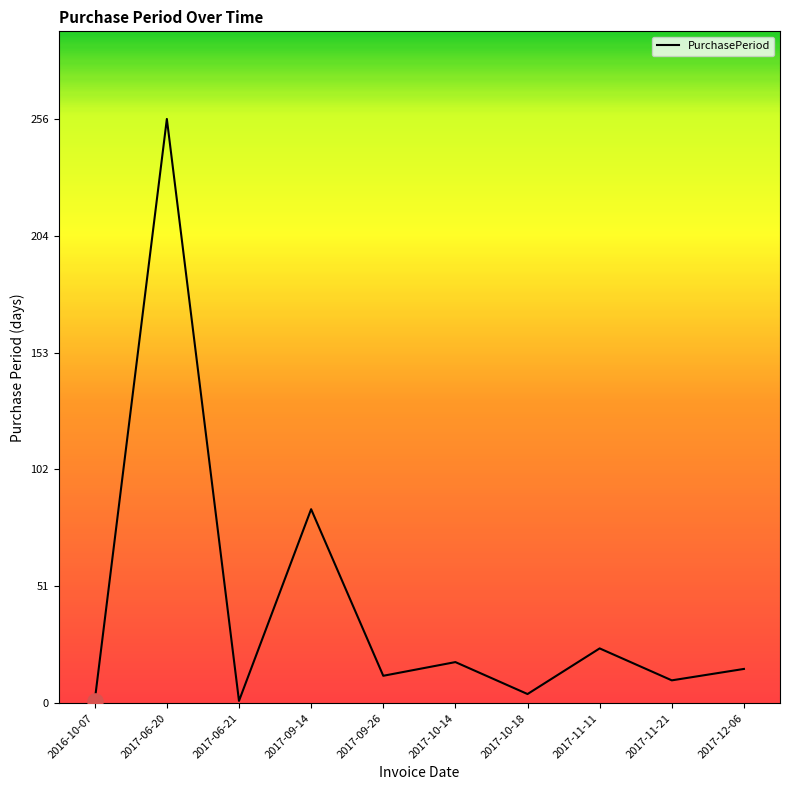

What is the ratio of the value at 2017-09-14 to the value at 2016-10-07?

85.0